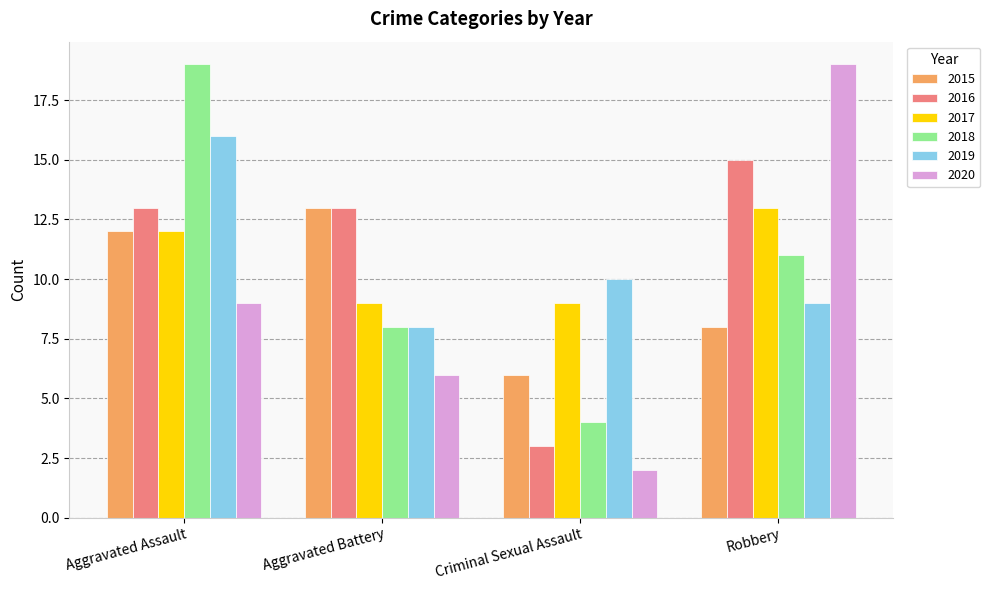

What is the greatest value displayed?

19